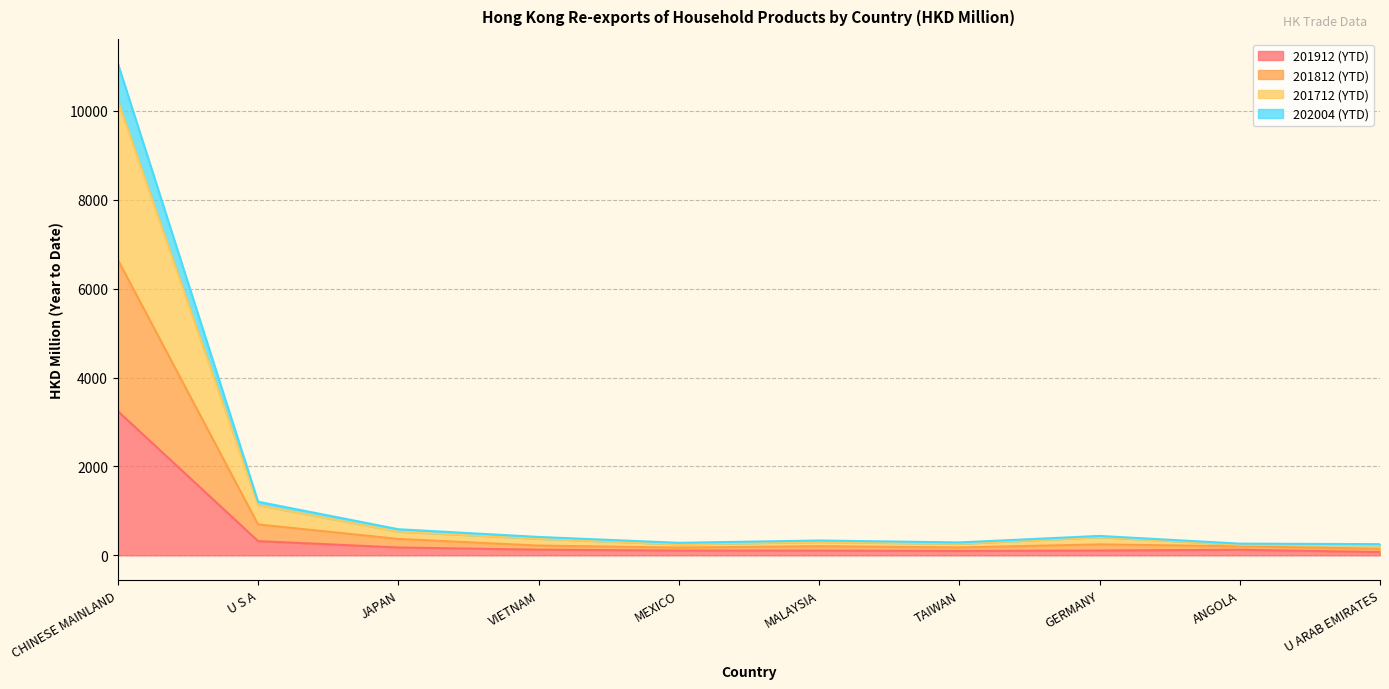

What is the sum of the 201912 (YTD) values at MALAYSIA and TAIWAN?

206.5